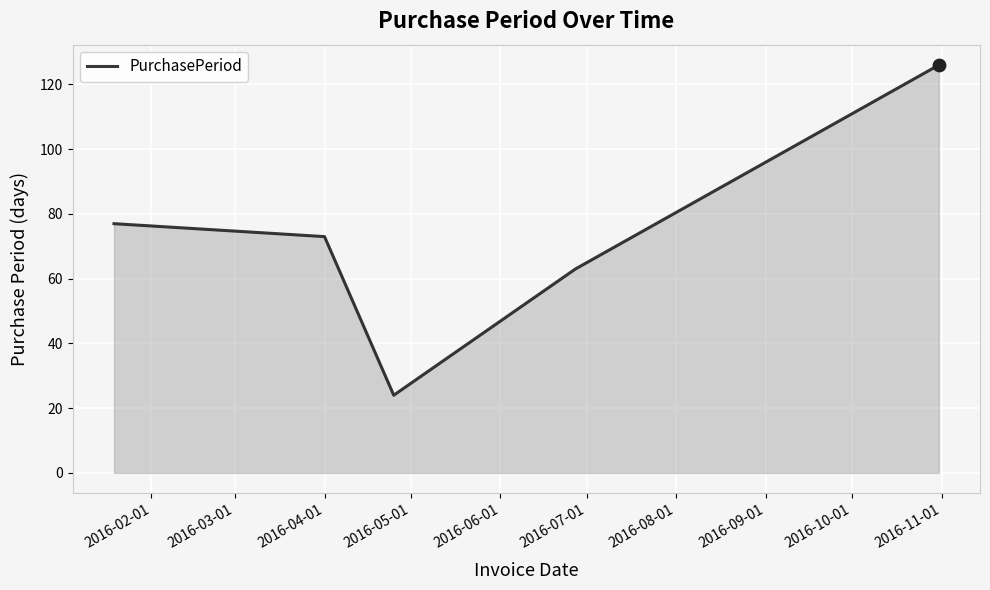

What is the maximum value shown in the chart?

126